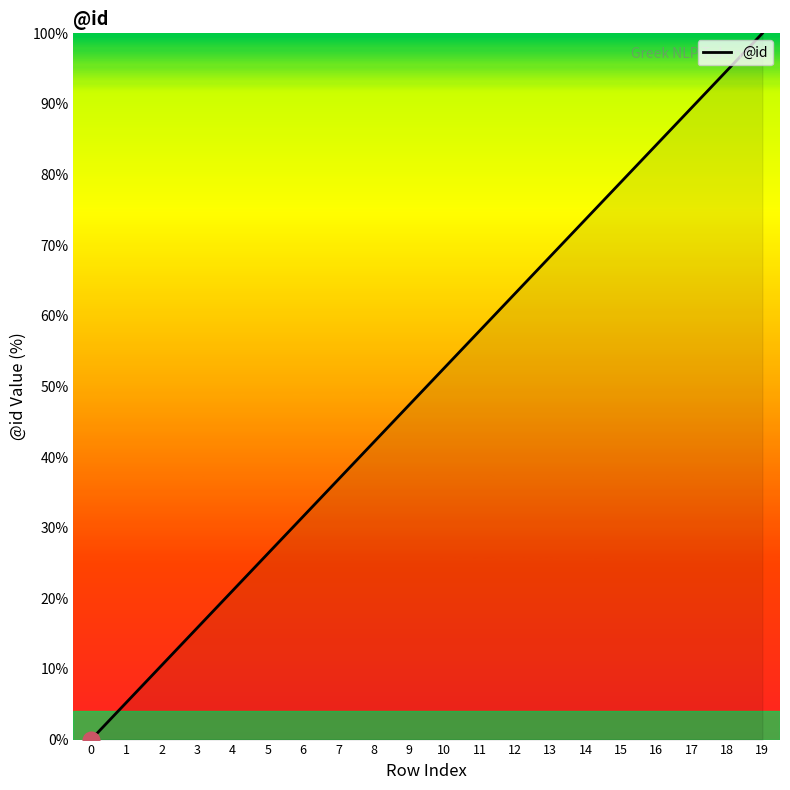

What is the sum of all values?

1000.0